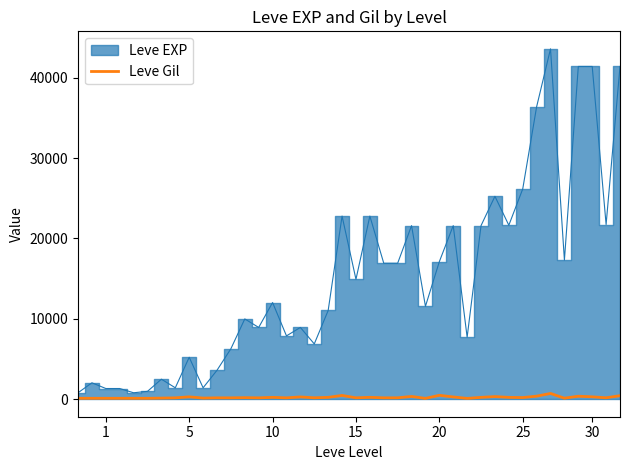

How many points are higher than both their immediate neighbors (excluding endpoints)?

13